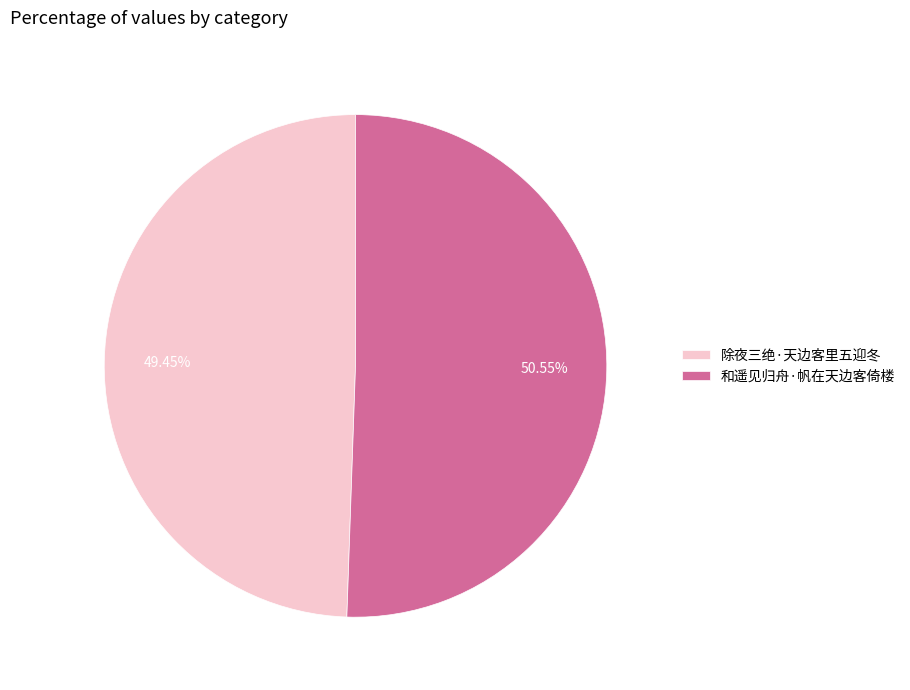

Count the number of slices in the pie.

2